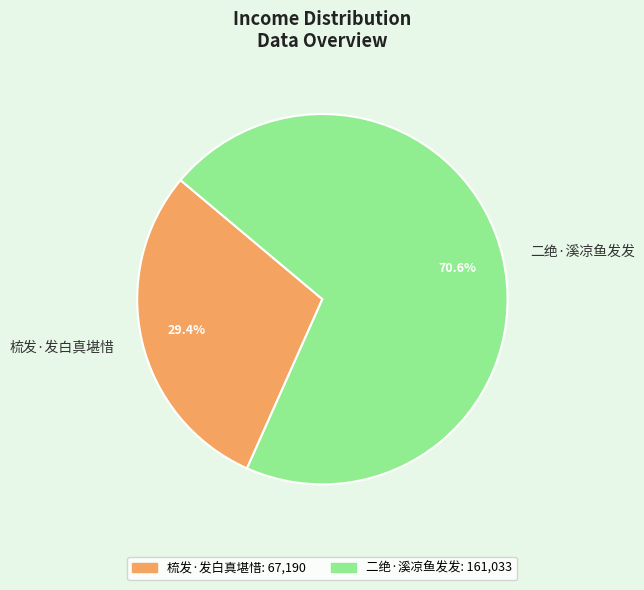

How many slices are in this pie chart?

2